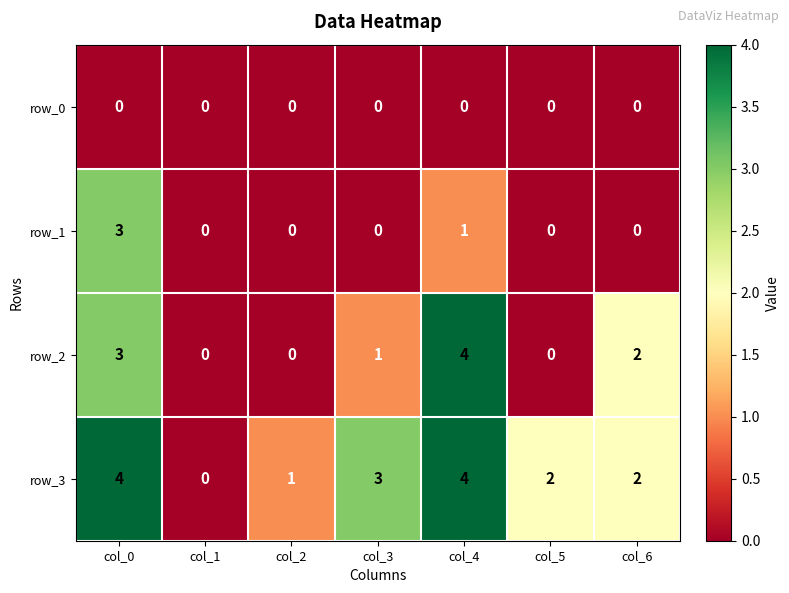

The value of row_2 at col_5 is -3. True or false?

False